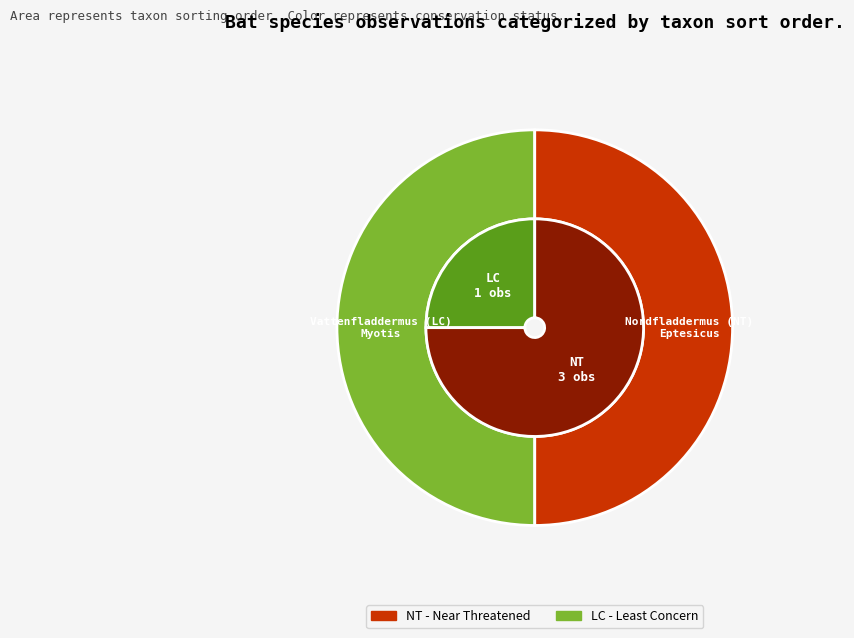

To the nearest percent, what portion does Nordfladdermus (NT) represent?

50%